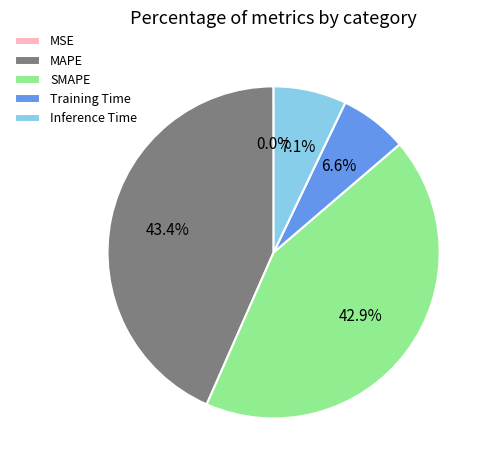

Does MAPE account for over 50% of the chart?

No